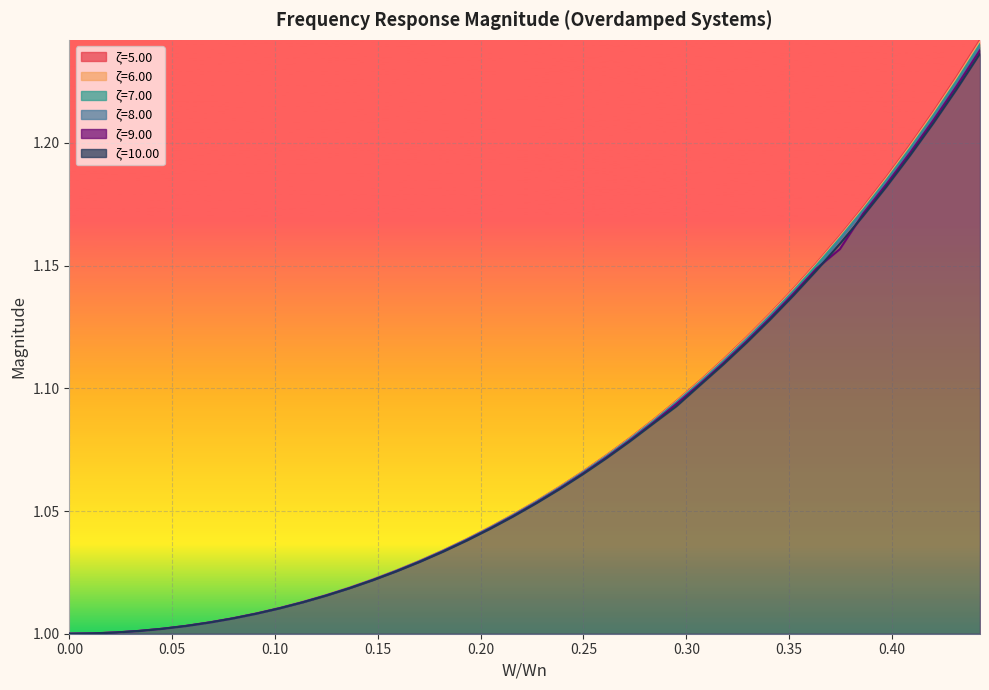

True or false: ζ=10.00 and ζ=7.00 intersect in this chart.

False